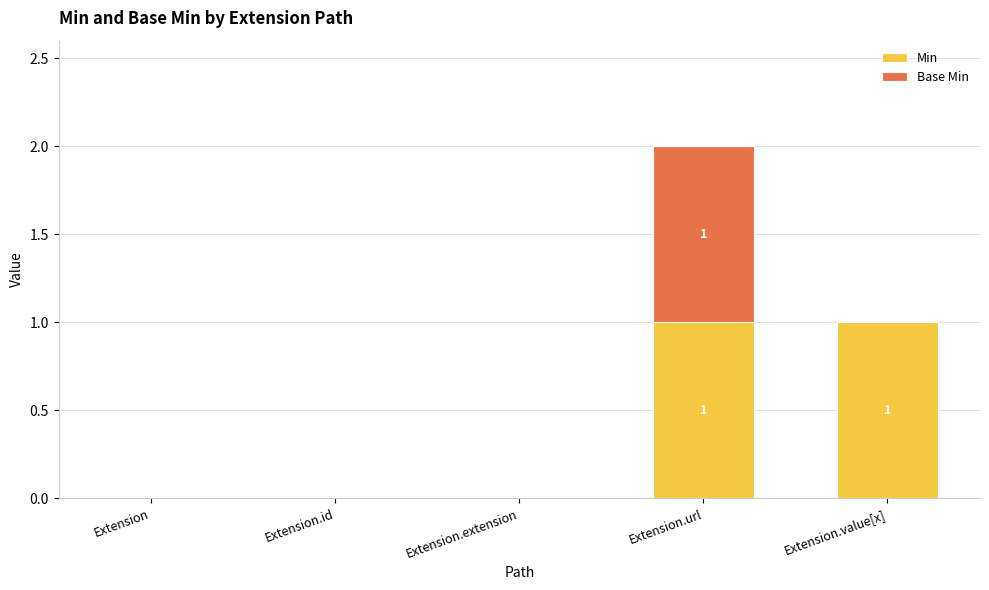

How many series are shown in this chart?

2